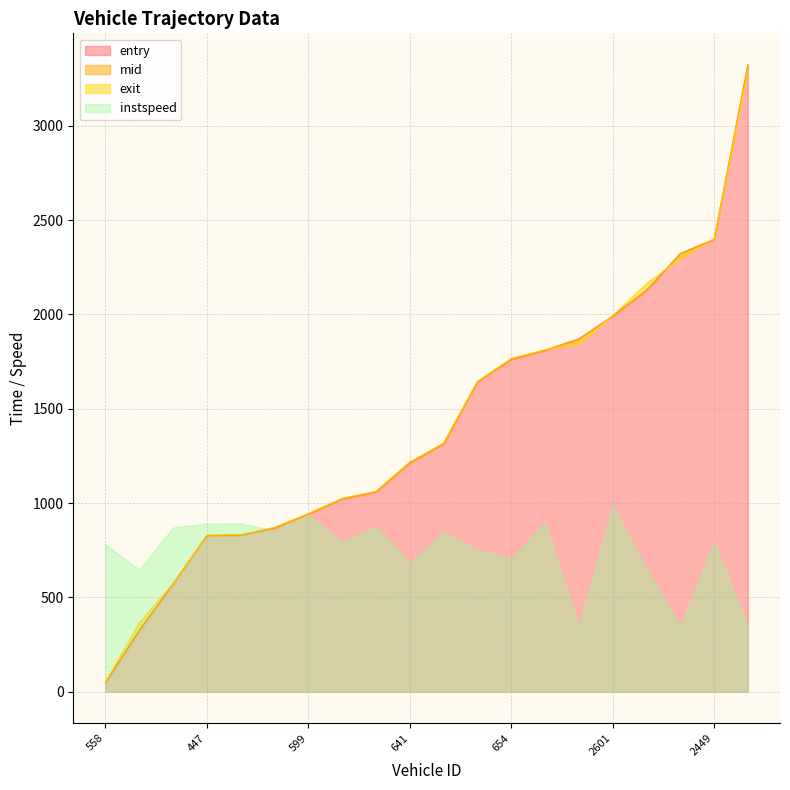

True or false: entry and mid cross at least once.

False